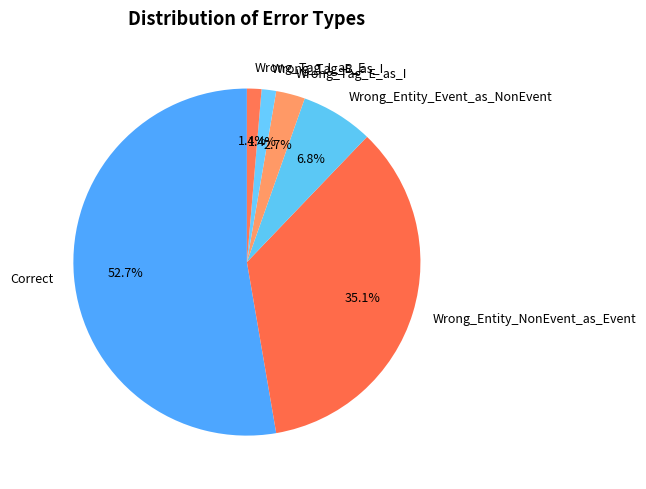

What portion of the pie excludes Wrong_Tag_E_as_I?

97.3%